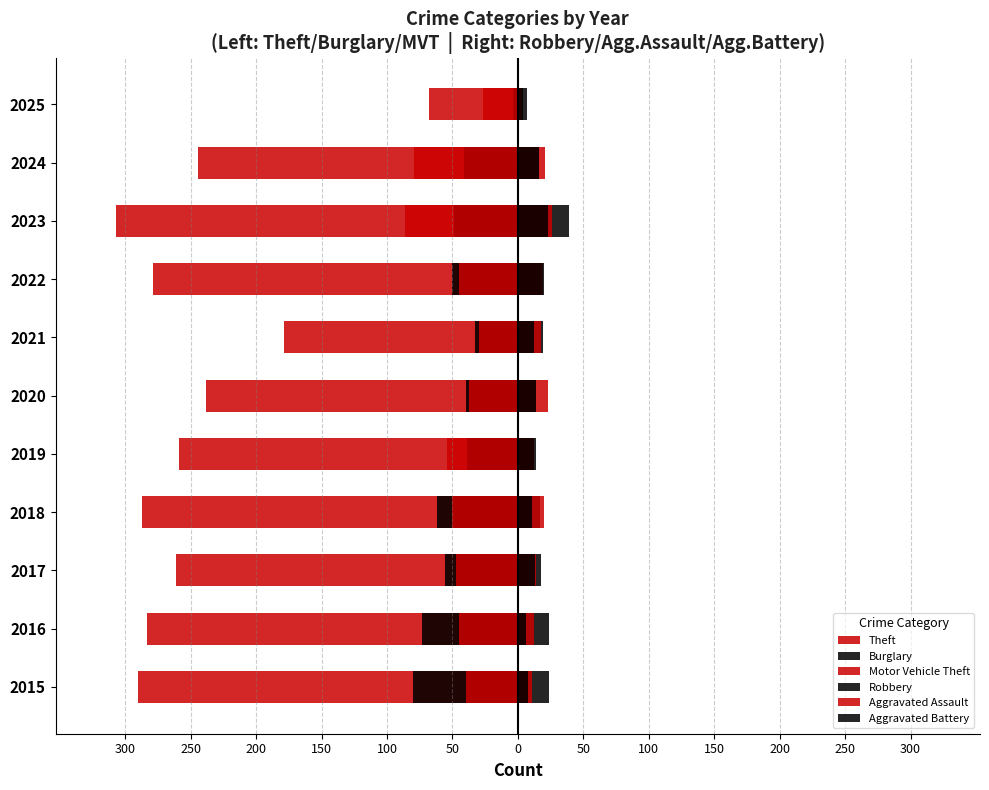

Reading left to right, transcribe all the data shown in this chart.

Theft: -290	-283	-261	-287	-259	-238	-179	-279	-307	-244	-68
Burglary: -80	-73	-56	-62	-39	-40	-33	-50	-49	-41	-4
Motor Vehicle Theft: -40	-45	-47	-50	-54	-37	-30	-45	-86	-79	-27
Robbery: 24	24	18	17	14	14	19	18	39	16	7
Aggravated Assault: 11	12	14	20	12	23	18	19	26	21	3
Aggravated Battery: 8	6	13	11	12	14	12	20	23	16	4